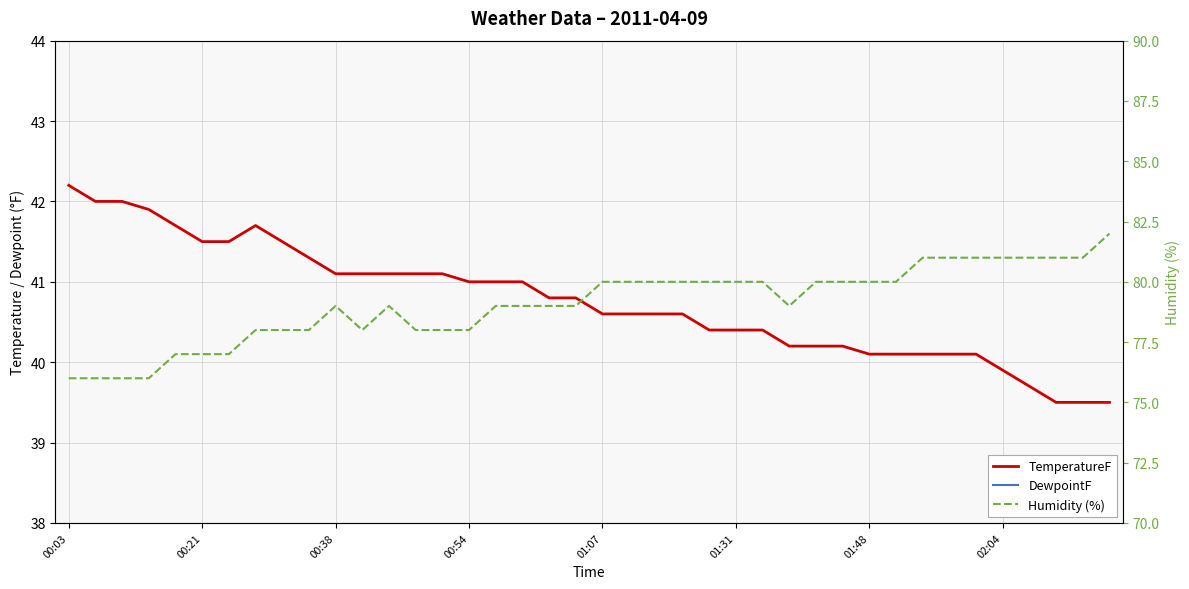

What position from the left is 01:48?

31